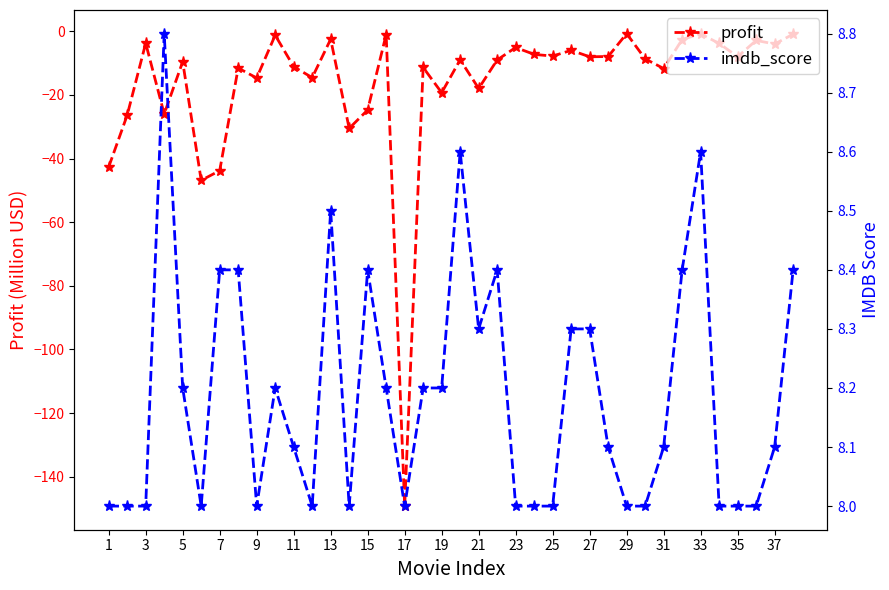

True or false: profit and imdb_score intersect in this chart.

False